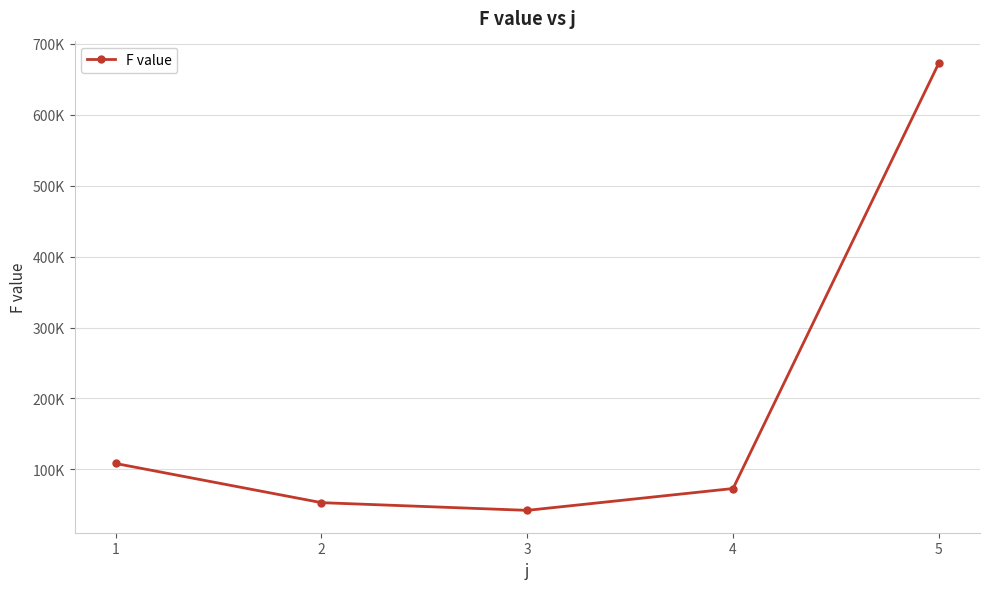

At which label does the data first exceed 73063?

1